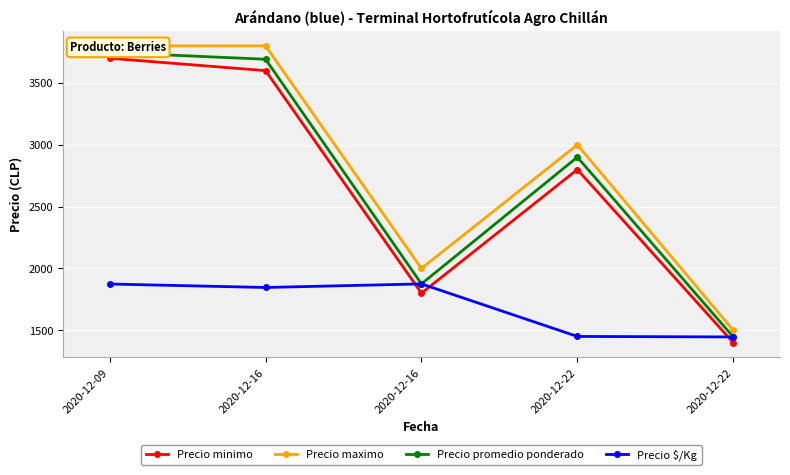

What is the value of the Precio maximo point at the 3rd from the left?

3800